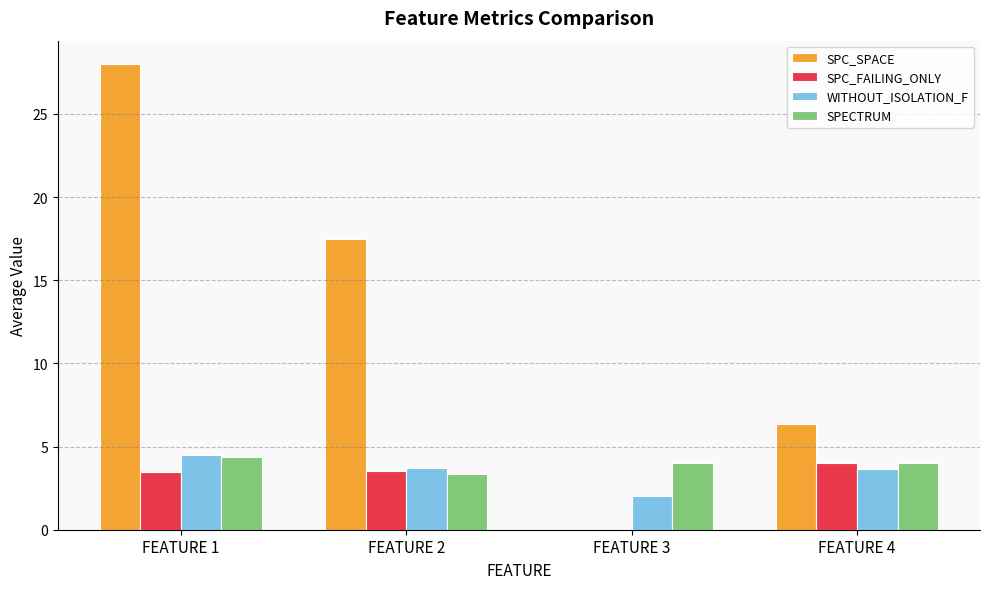

How many distinct data groups are displayed?

4